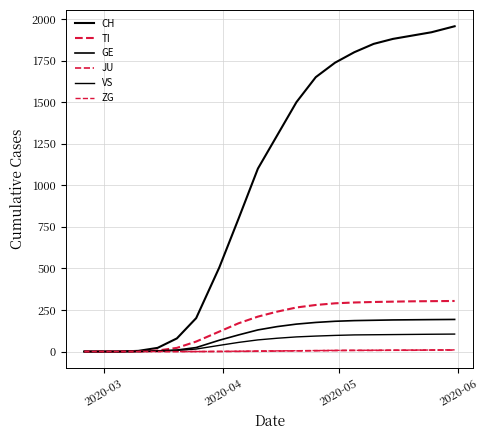

Does the chart have visible grid lines?

Yes